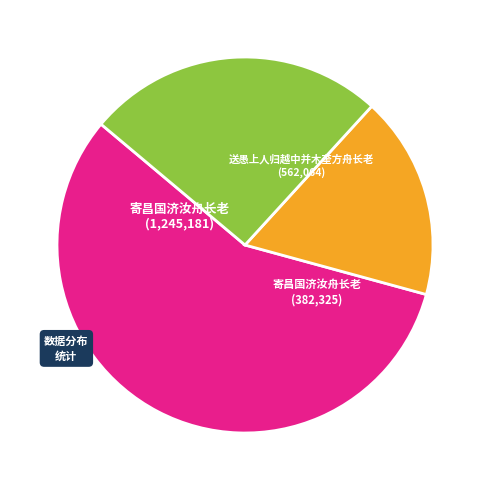

Is there a majority slice in this chart?

Yes